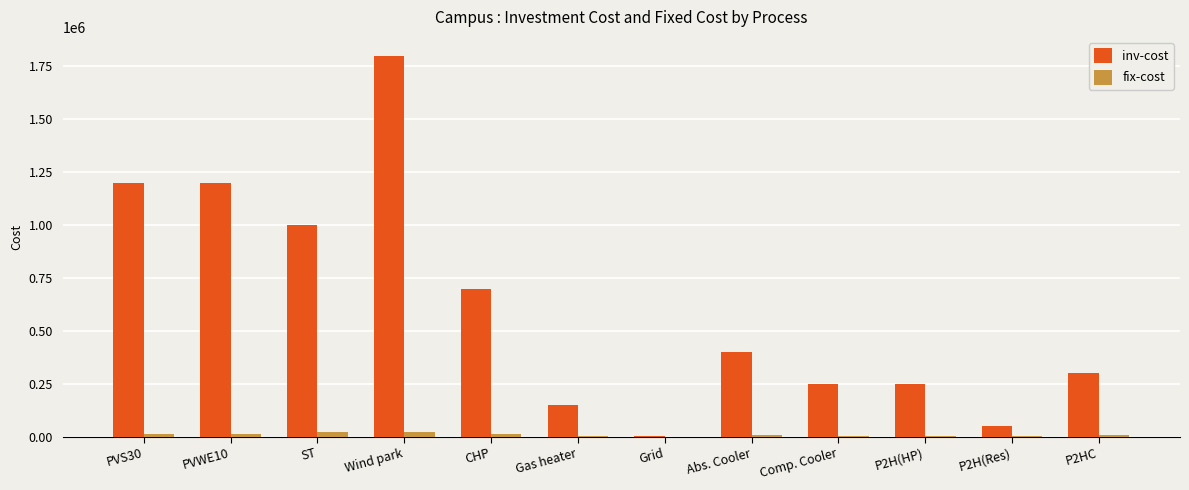

True or false: inv-cost has a value of 2432588 at Wind park.

False